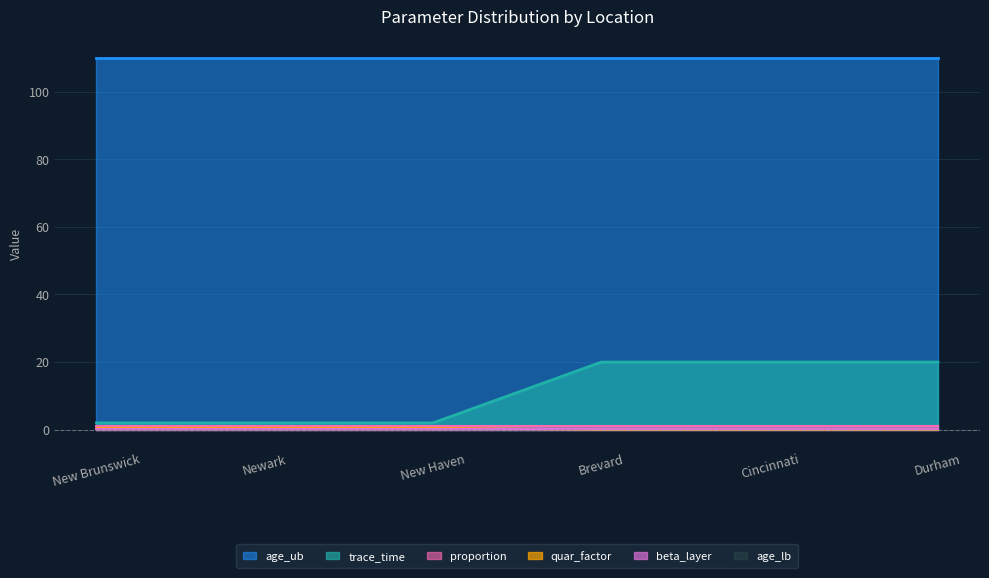

At which category is the sum across all series the highest?

Brevard